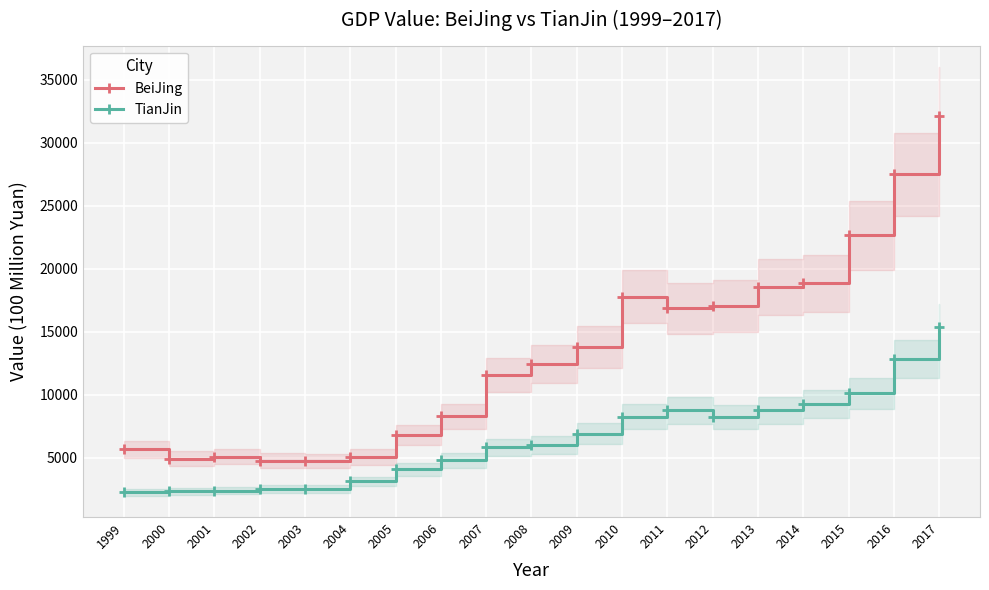

List the series in order of their overall mean, highest first.

BeiJing, TianJin